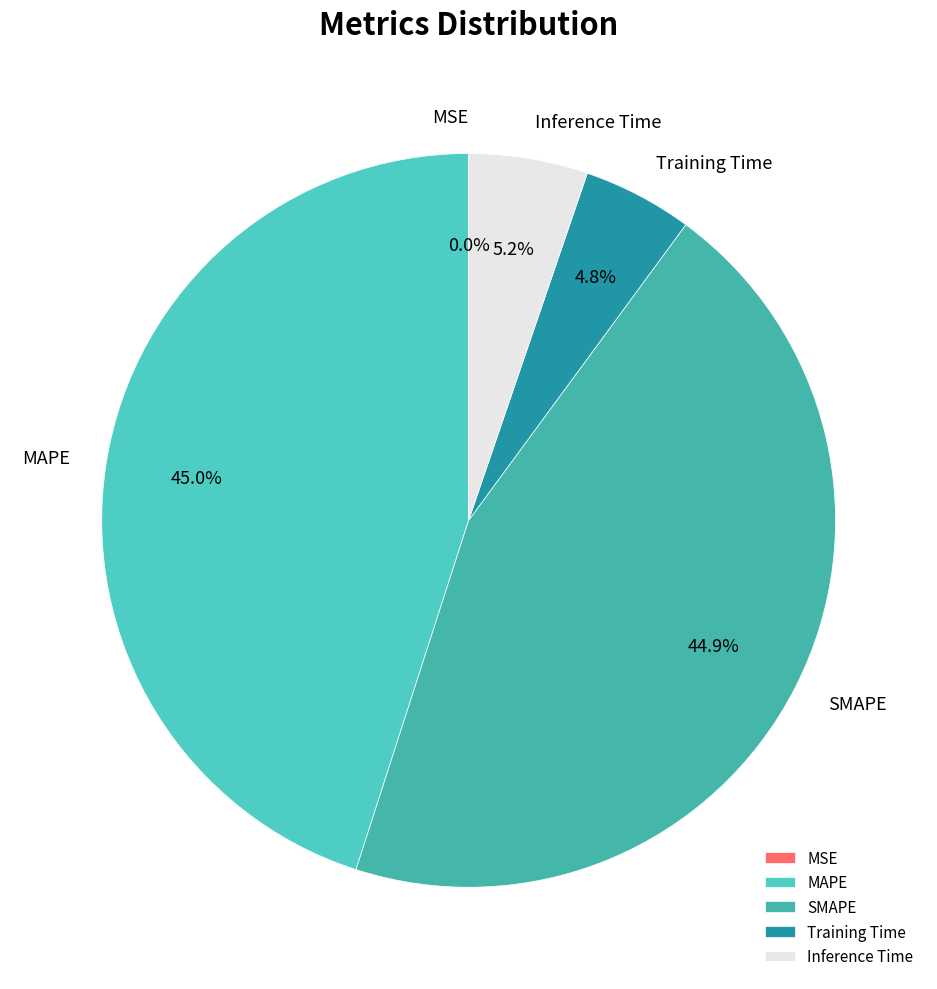

Between Inference Time and MAPE, which is larger?

MAPE